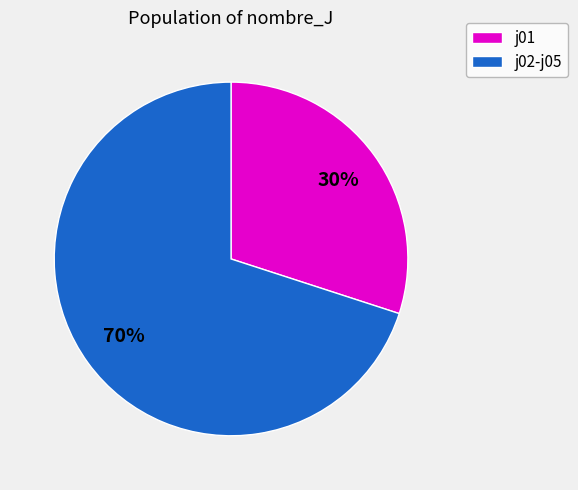

To the nearest percent, what is the average slice percentage?

50%